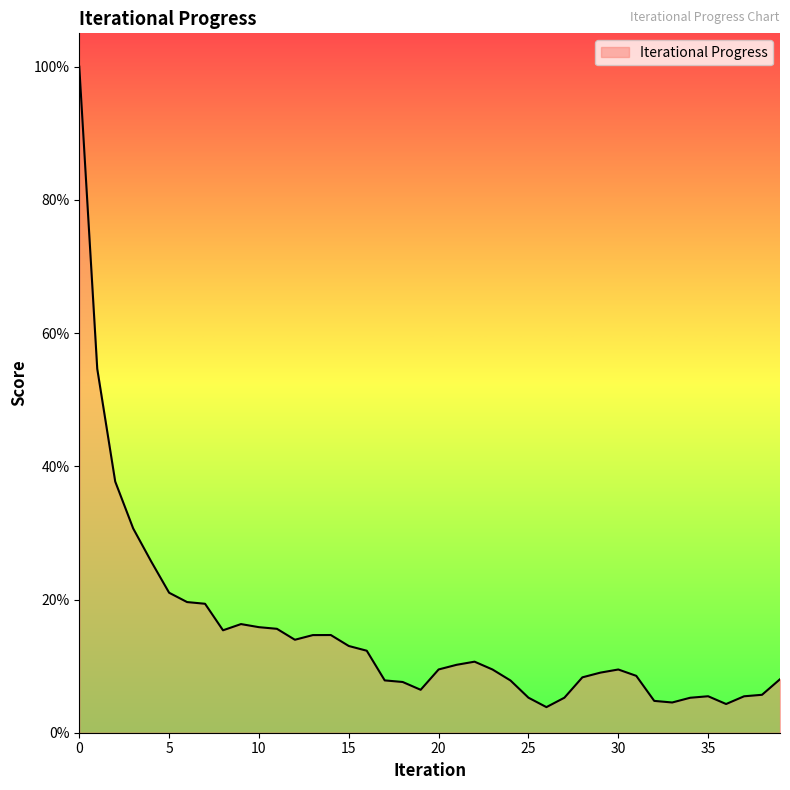

Does the chart display data point markers on the line(s)?

No